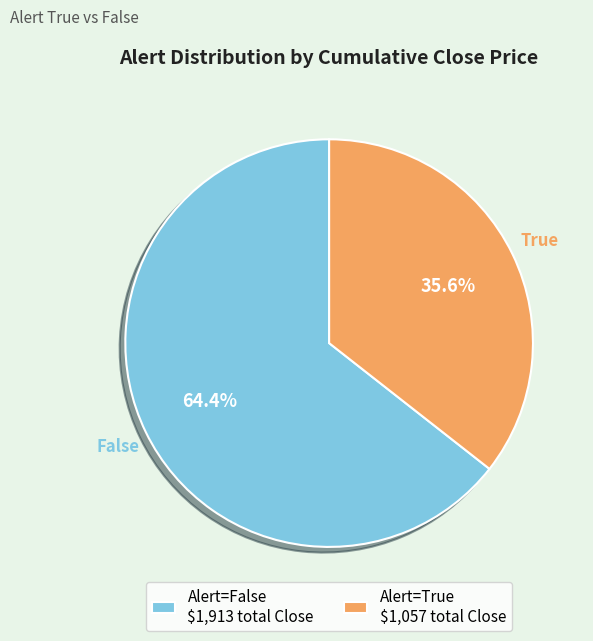

How much of the chart is everything except Alert=False $1,913 total Close?

35.6%